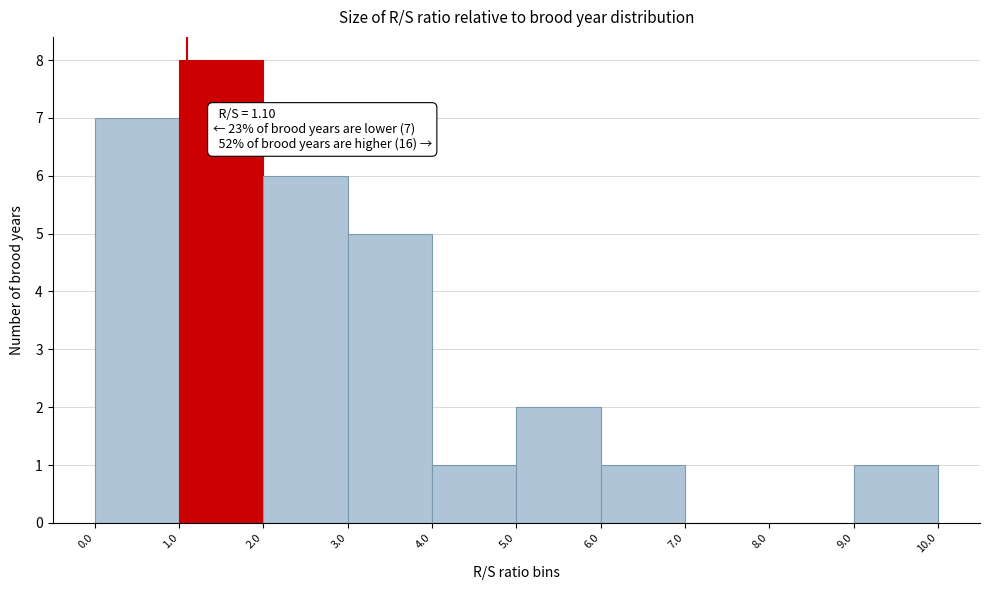

Which range on the x-axis has the tallest bar?

1.0 to 2.0